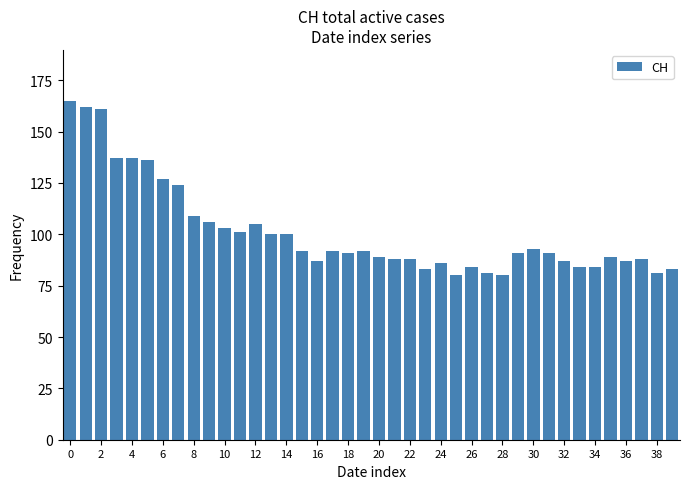

How many categories are shown in the chart?

40